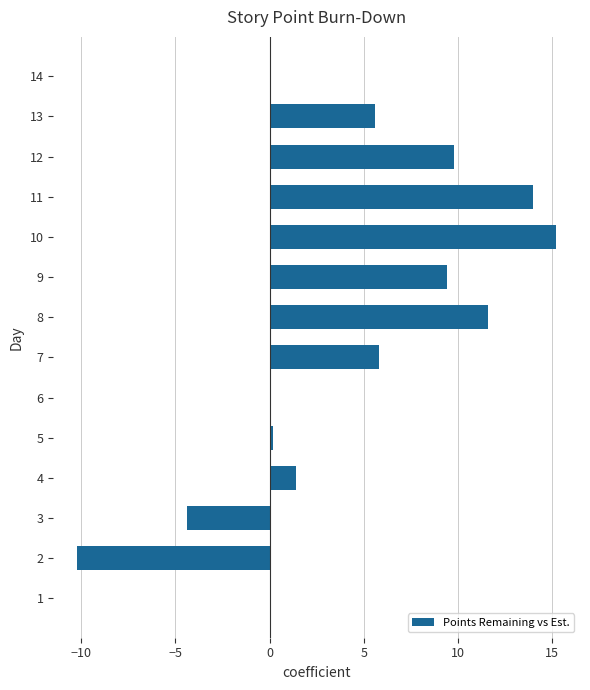

Is it true that the value at 1 is -10.0?

False